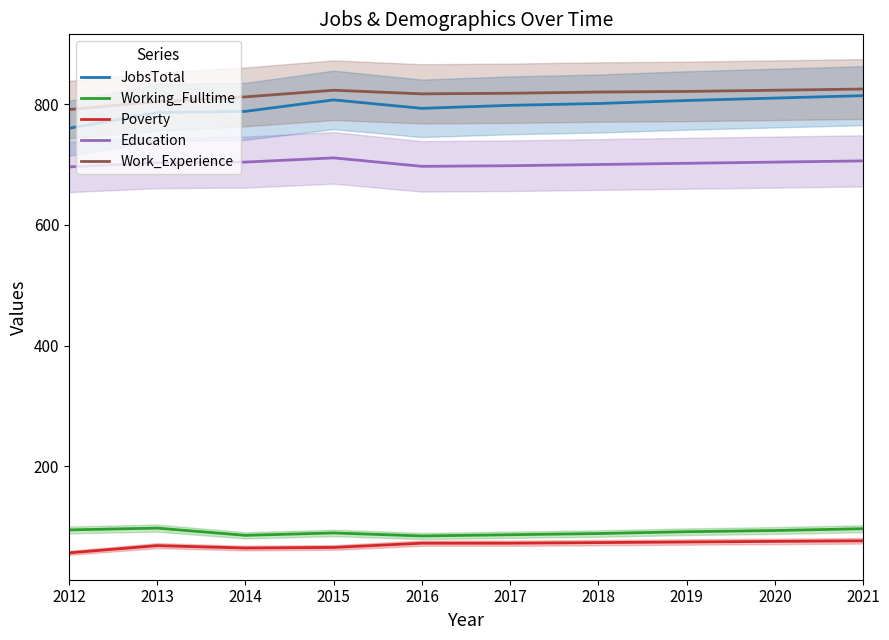

What is the greatest value displayed?

825